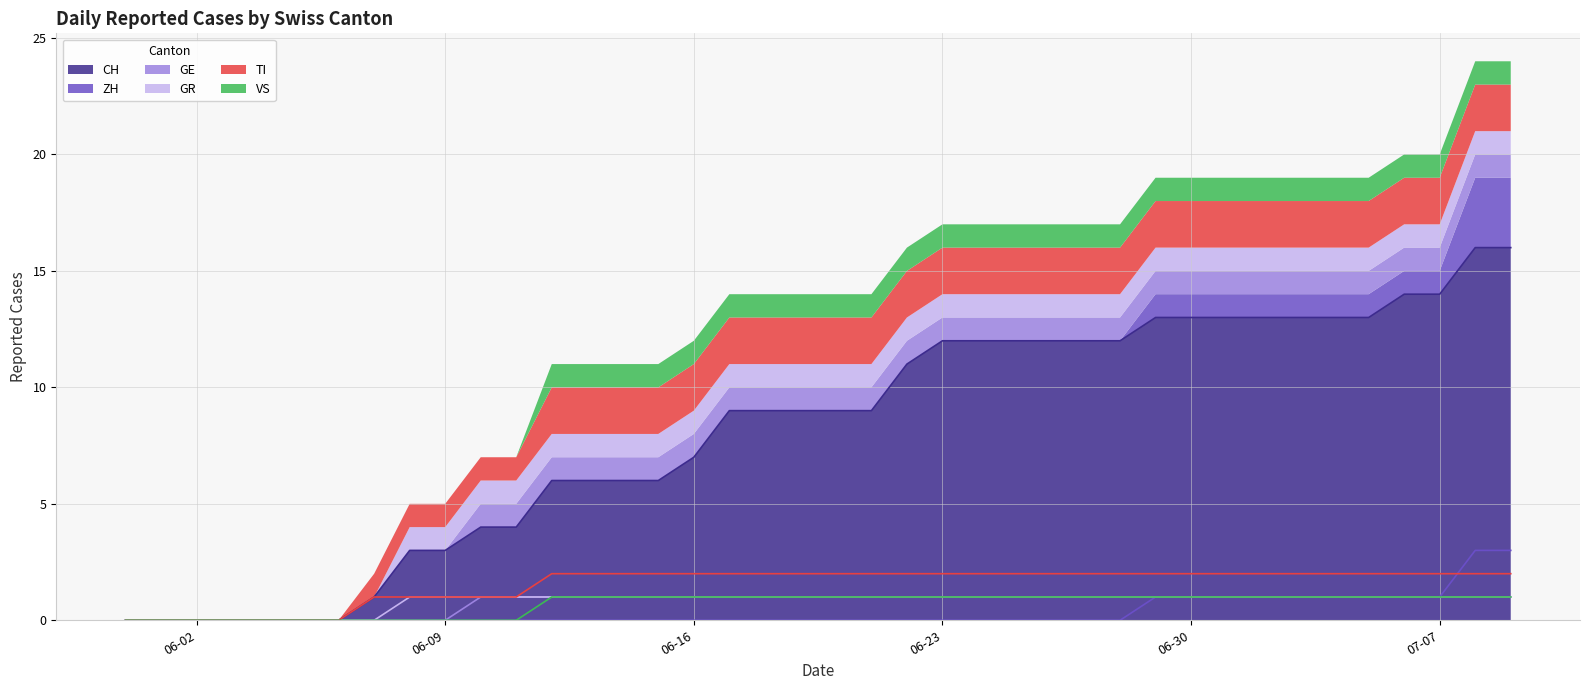

What is the highest value of the TI line series?

2